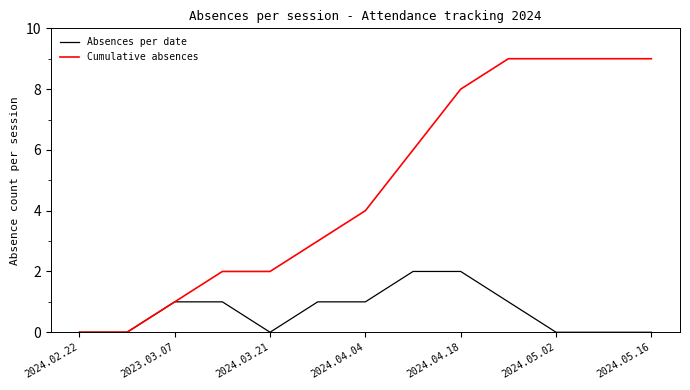

Rank the series by their maximum value, from highest to lowest.

Cumulative absences, Absences per date